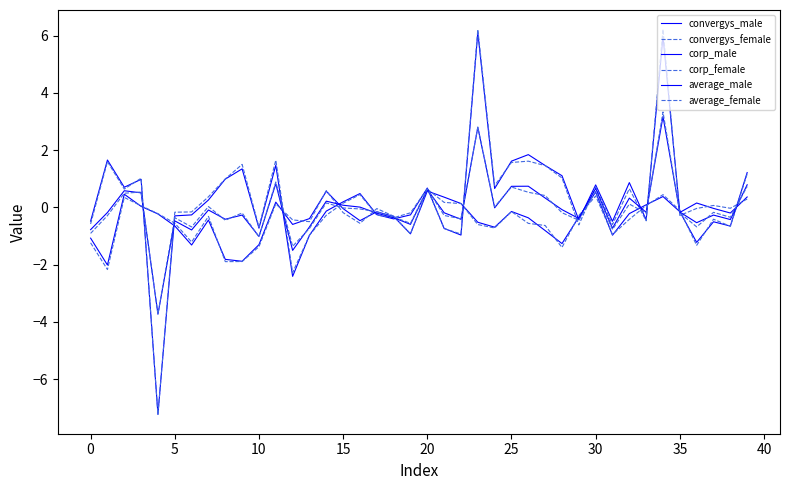

Which series ends up on top after the final intersection of average_male and corp_male?

average_male